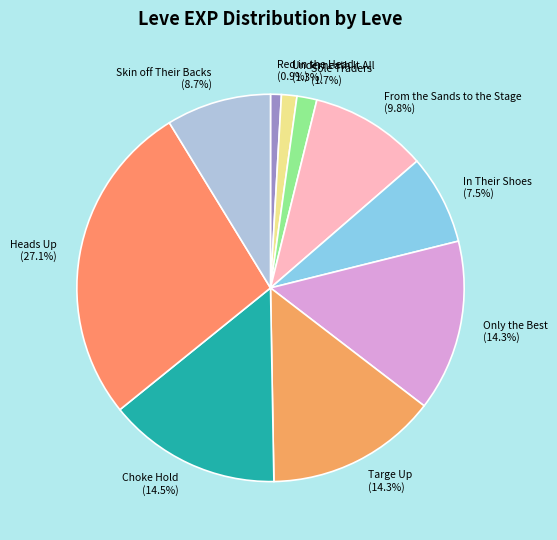

What is the ratio of the value at From the Sands to the Stage to the value at Heads Up?

0.4